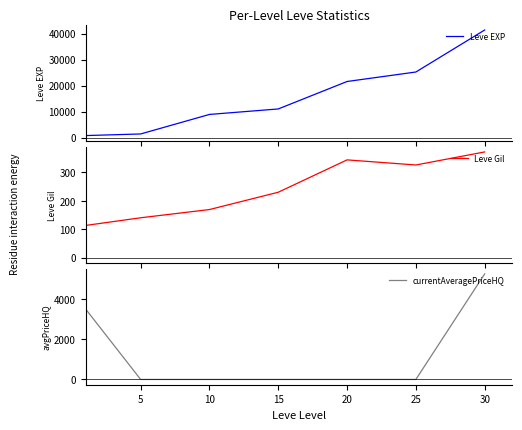

Reading left to right, transcribe all the data shown in this chart.

Leve EXP: 800.0	1420.0	8930.0	11040.0	21600.0	25250.0	41410.0
Leve Gil: 113.0	140.0	169.0	230.0	344.0	326.0	372.0
currentAveragePriceHQ: 3501.0	0.0	0.0	0.0	0.0	0.0	5247.1